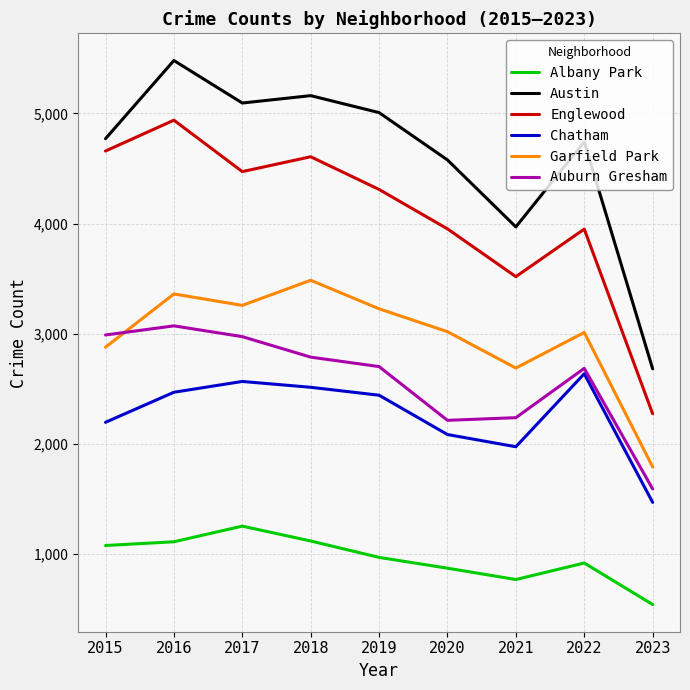

What is the maximum value shown in the chart?

5481